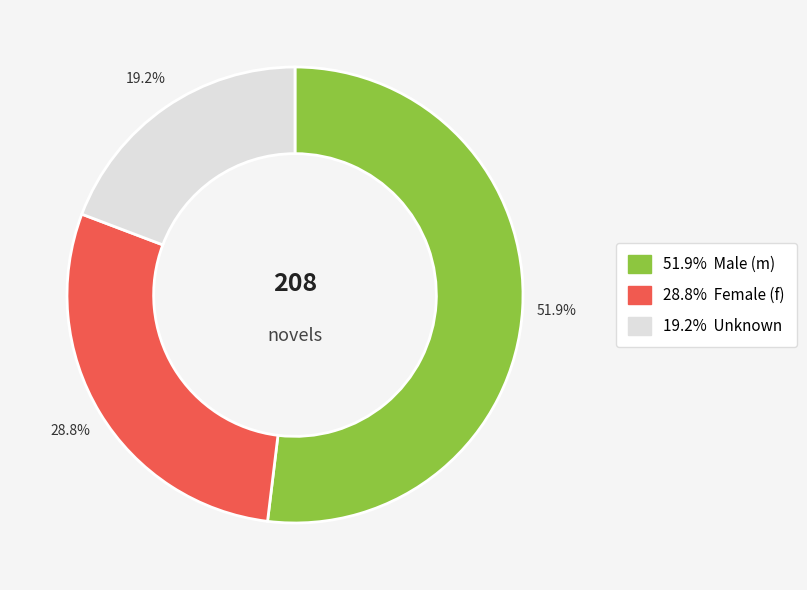

Is there any slice that represents more than half of the pie?

Yes